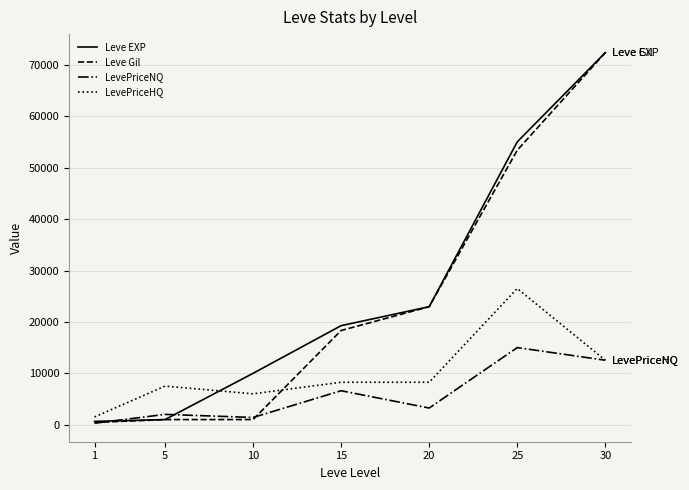

Which series changed the most between 5 and 15?

Leve EXP